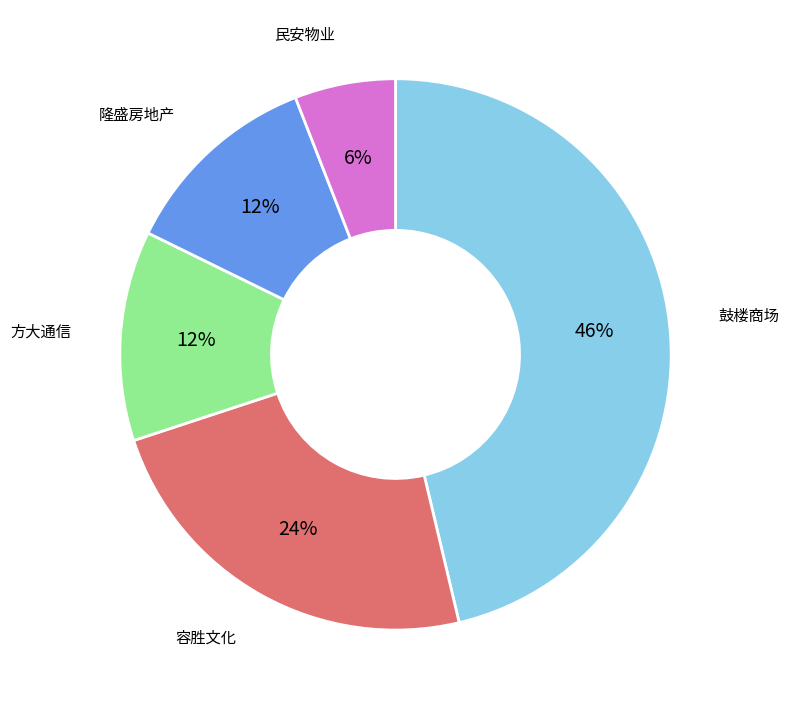

Approximately how many times larger is the value at 方大通信 compared to 容胜文化?

0.5